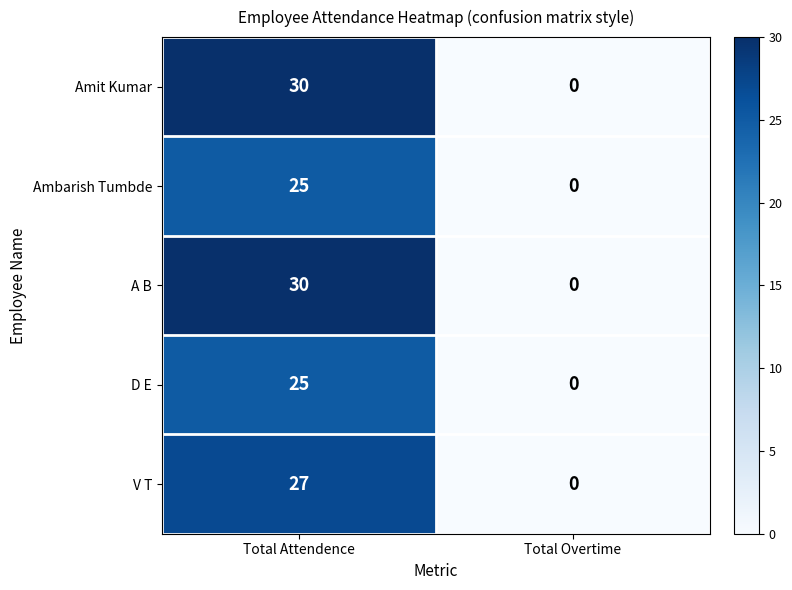

Reading left to right, extract all data points from this chart.

Amit Kumar: Total Attendence=30	Total Overtime=0
Ambarish Tumbde: Total Attendence=25	Total Overtime=0
A B: Total Attendence=30	Total Overtime=0
D E: Total Attendence=25	Total Overtime=0
V T: Total Attendence=27	Total Overtime=0